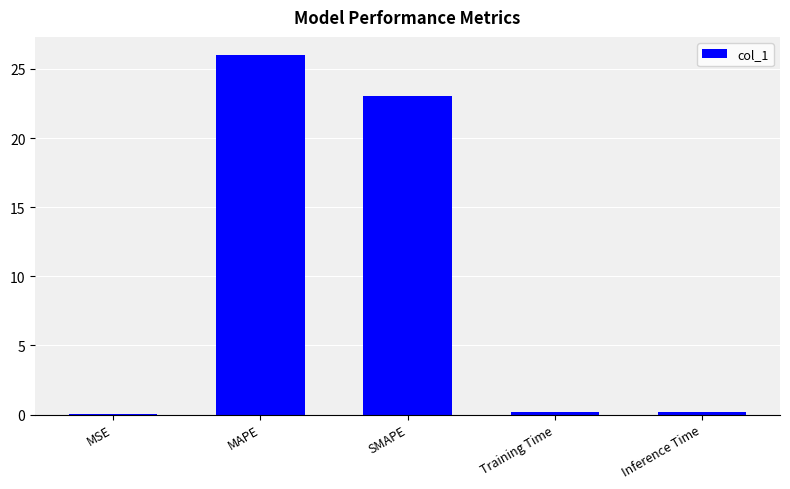

Approximately how many times larger is the value at MAPE compared to SMAPE?

1.1